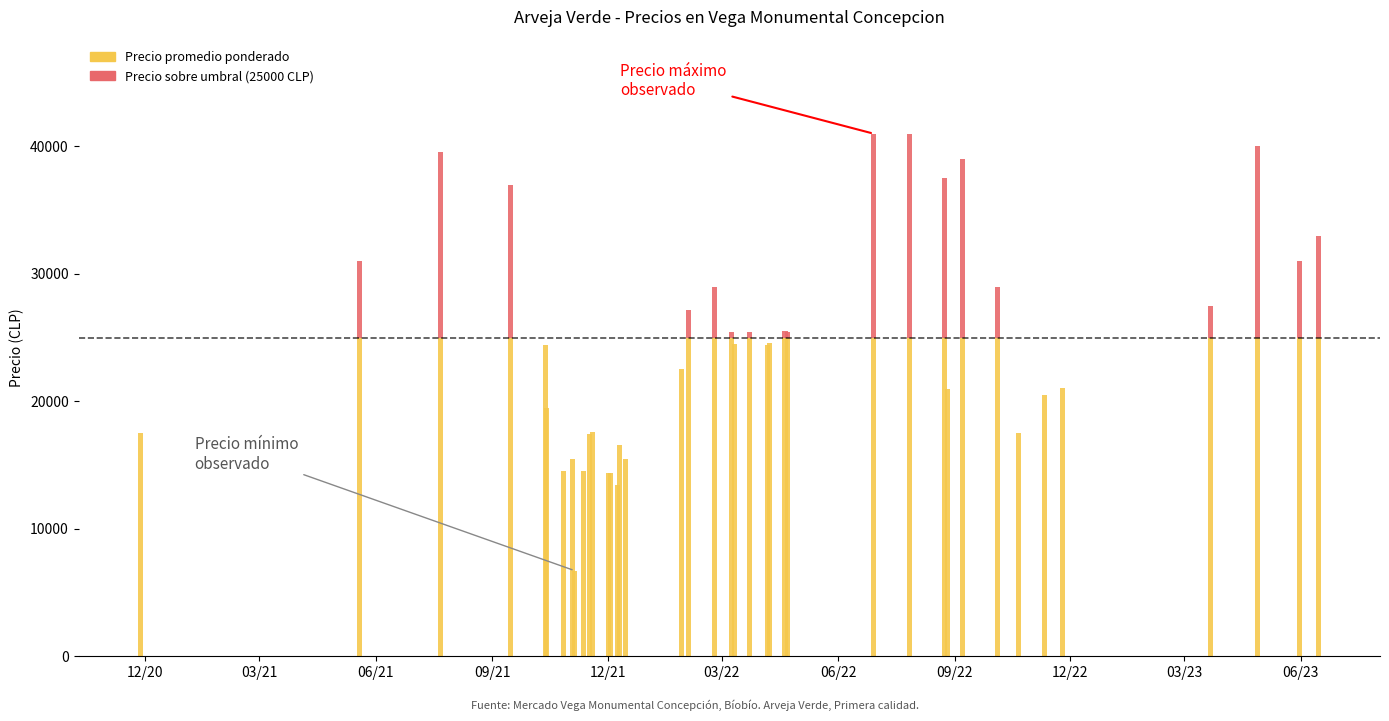

True or false: Precio minimo has a value of 8245 at 2022-02-23.

False